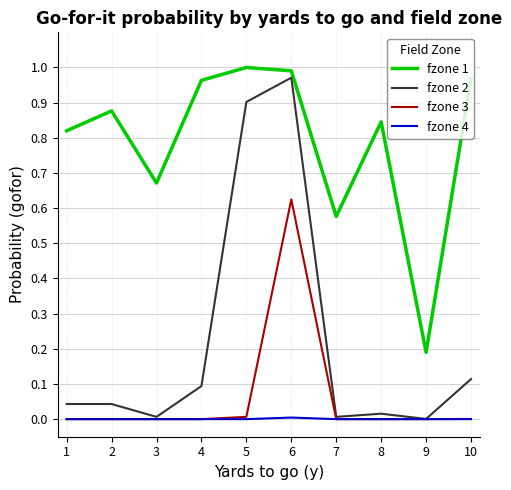

At which category is the sum across all series the highest?

6